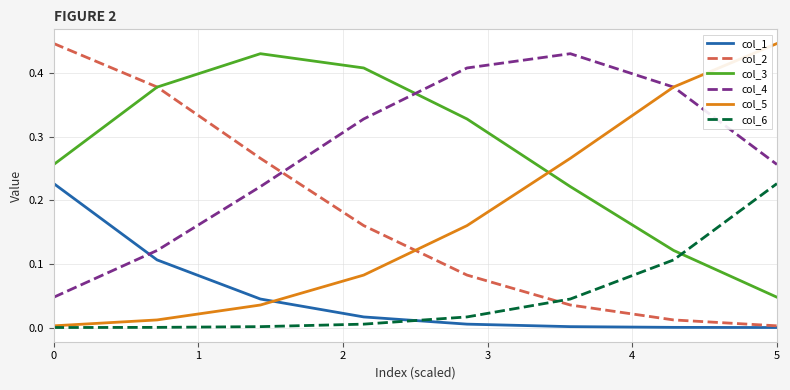

How many intersections are there between col_2 and col_4?

1